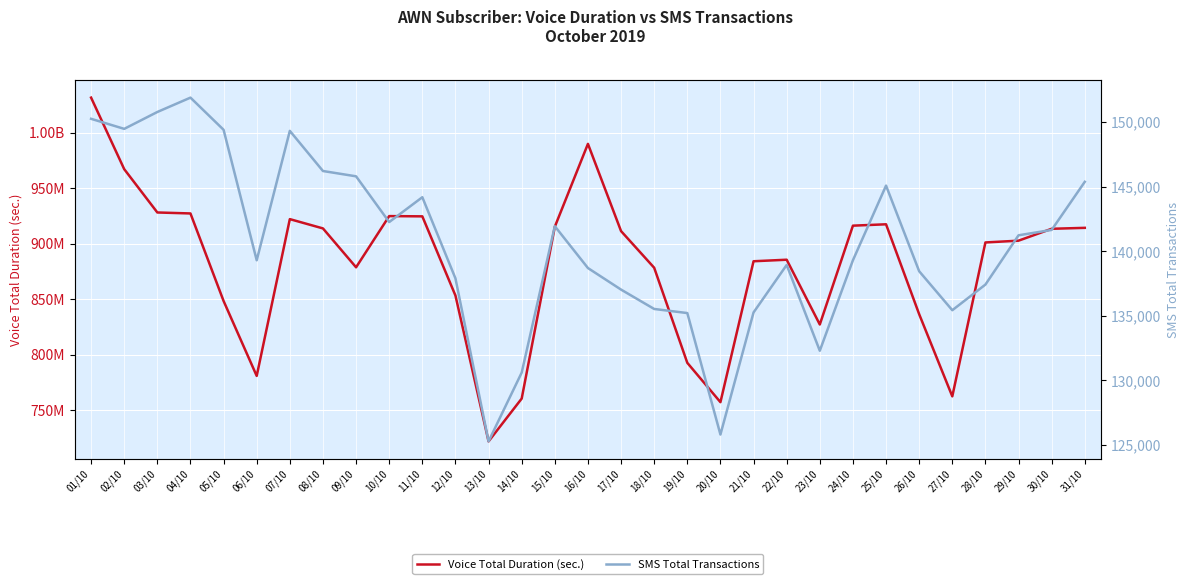

True or false: Voice Total Duration (sec.) and SMS Total Transactions cross at least once.

False